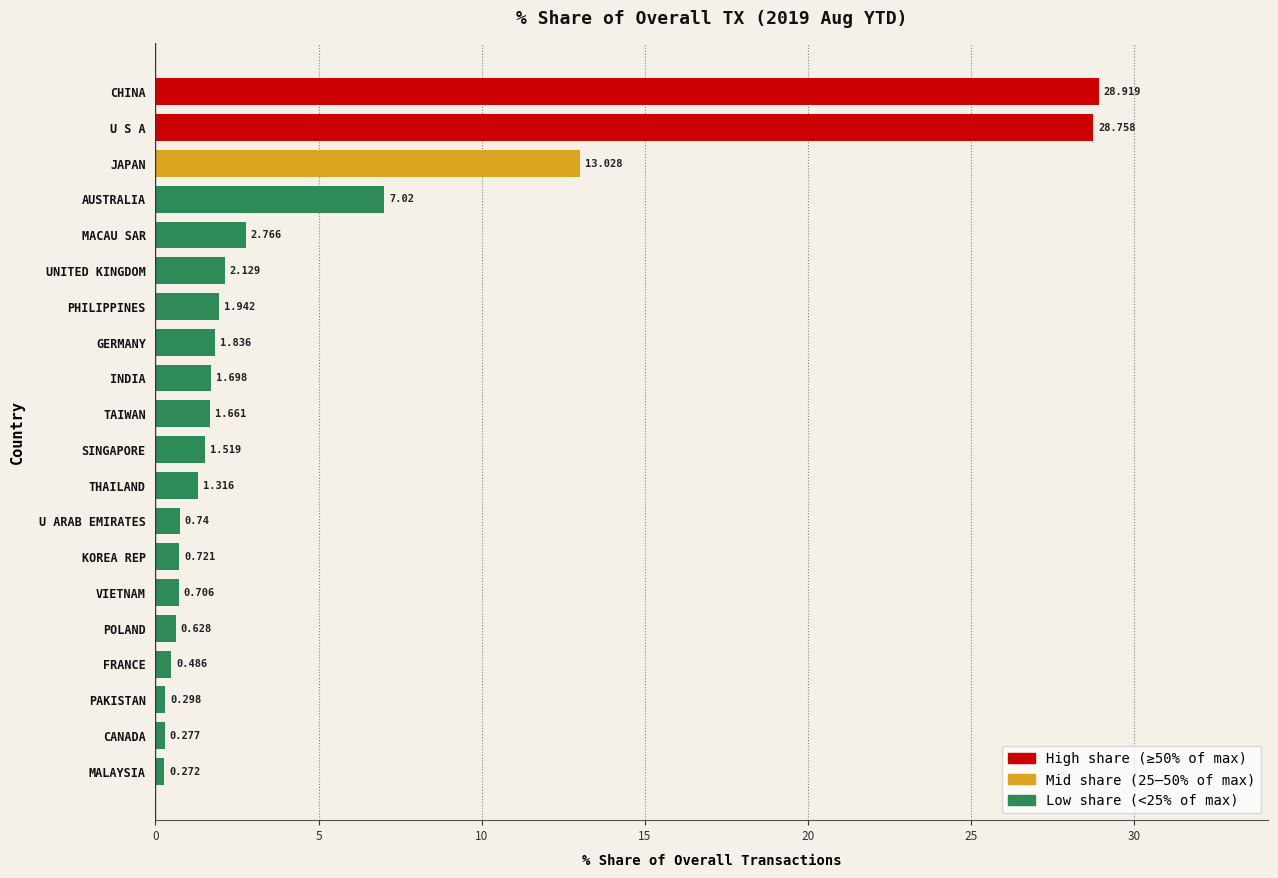

Which category has the highest value across all series?

CHINA